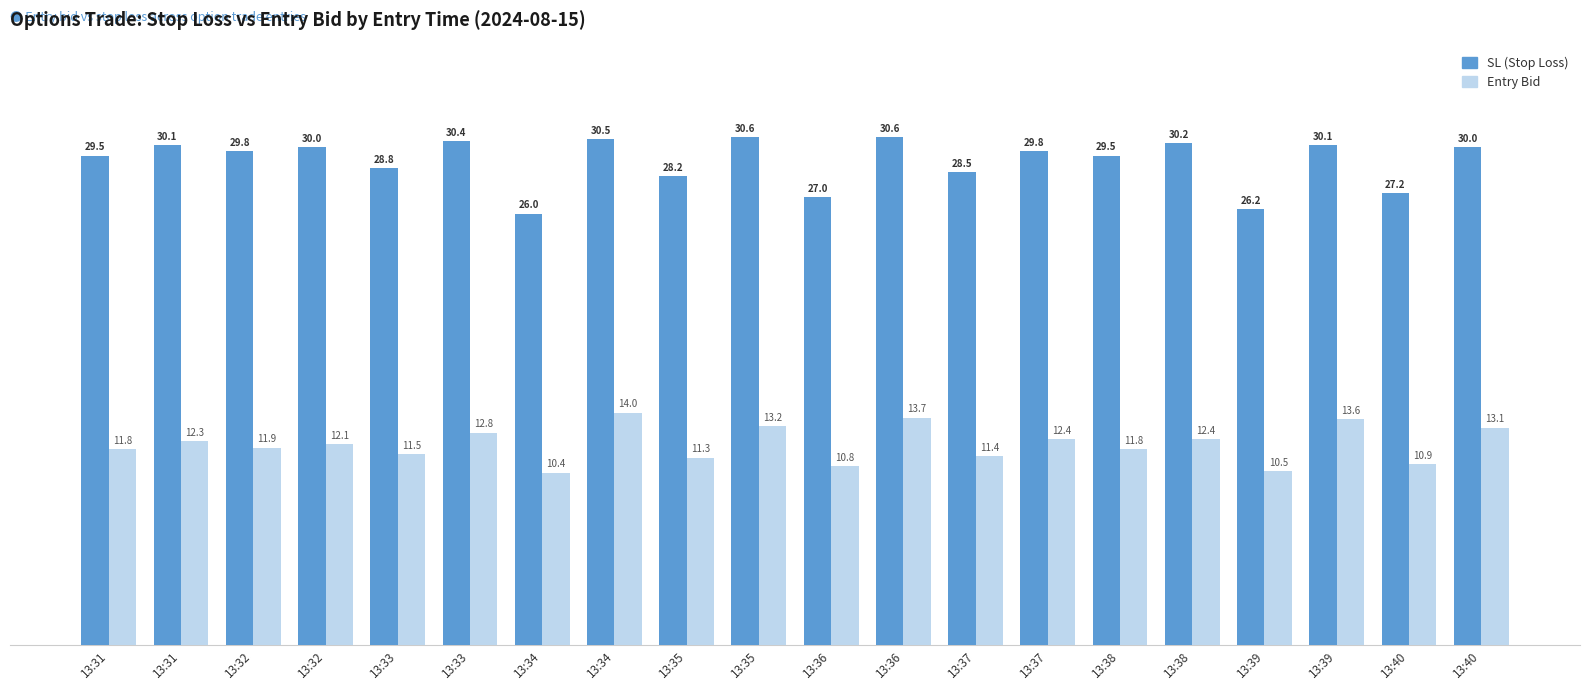

At which label does SL (Stop Loss) first exceed 29?

13:31